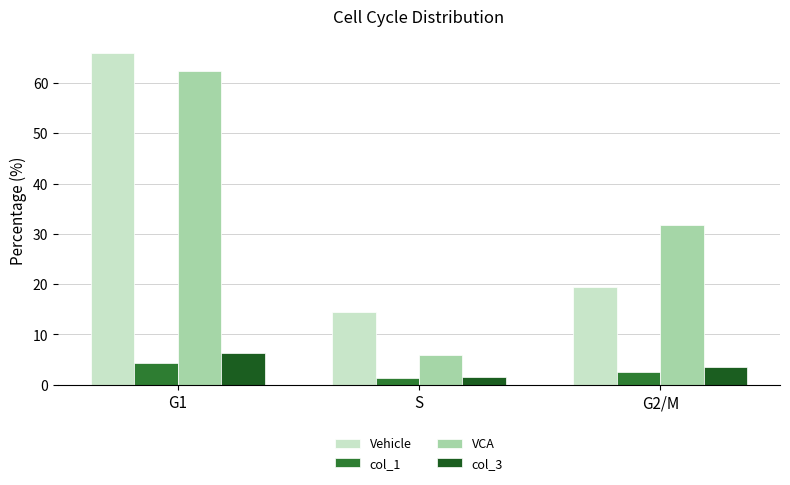

Are the bars grouped side by side (vs. stacked)?

Yes